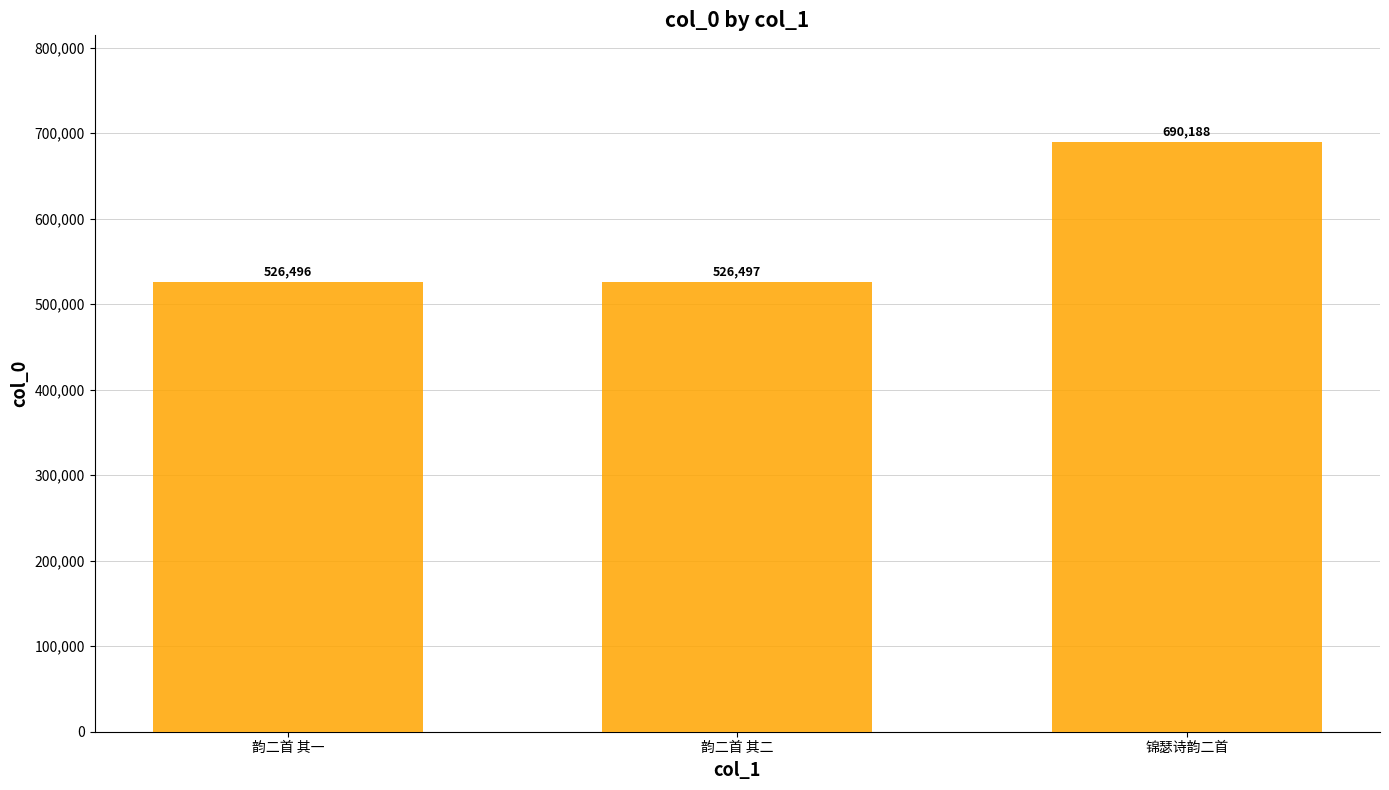

The chart shows a value of 690188 at 锦瑟诗韵二首. True or false?

True